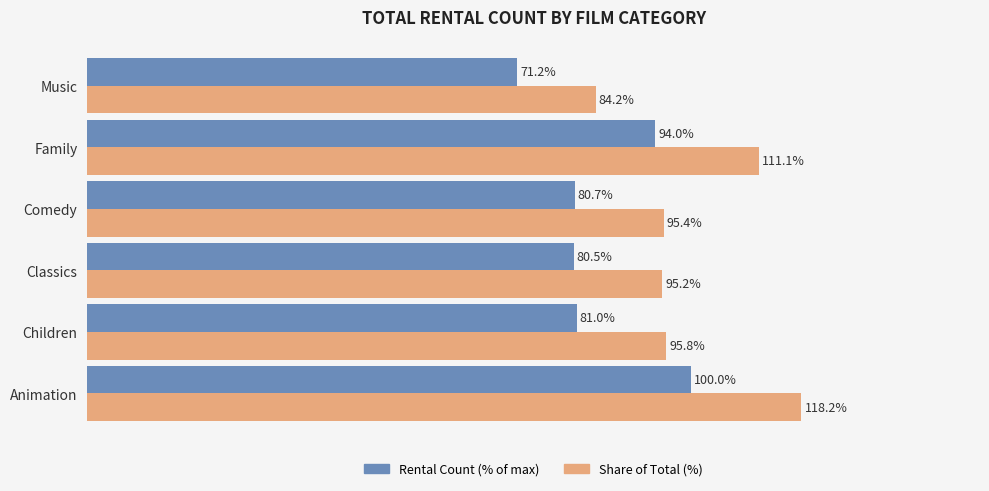

Which category has the lowest value across all series?

Music